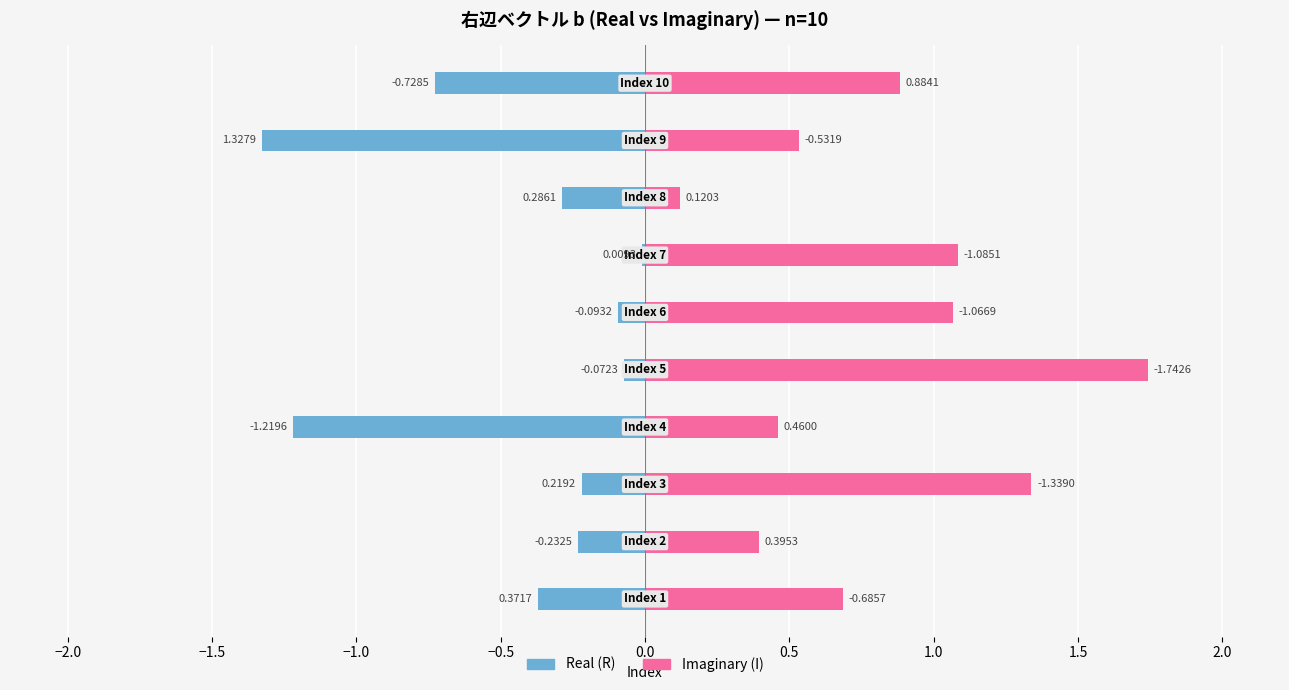

How many groups of bars are there?

10